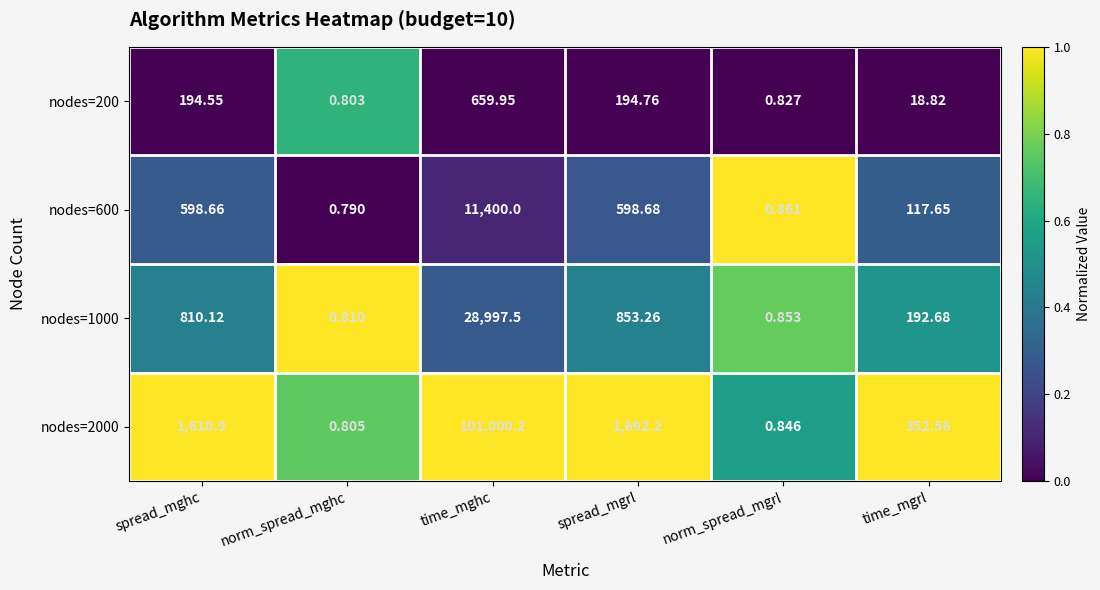

List the labels in order of nodes=200 value, smallest first.

norm_spread_mghc, norm_spread_mgrl, time_mgrl, spread_mghc, spread_mgrl, time_mghc